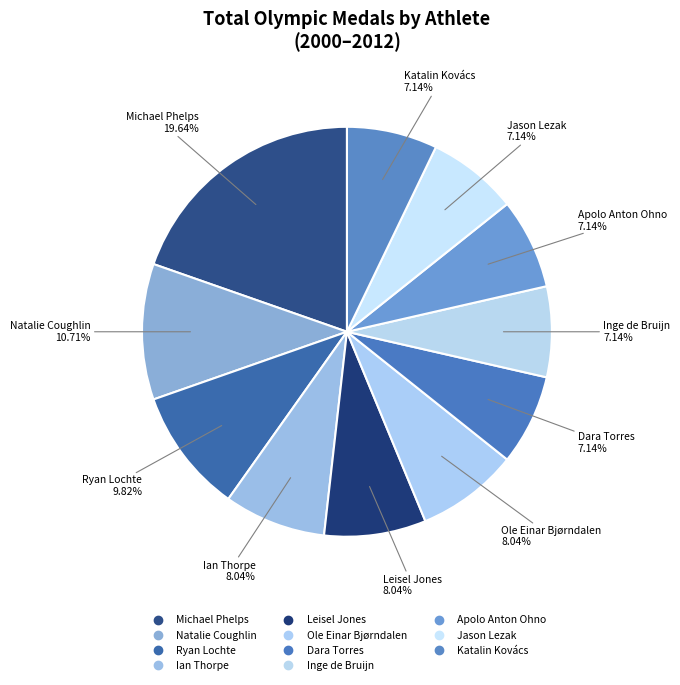

How many slices are in this pie chart?

11